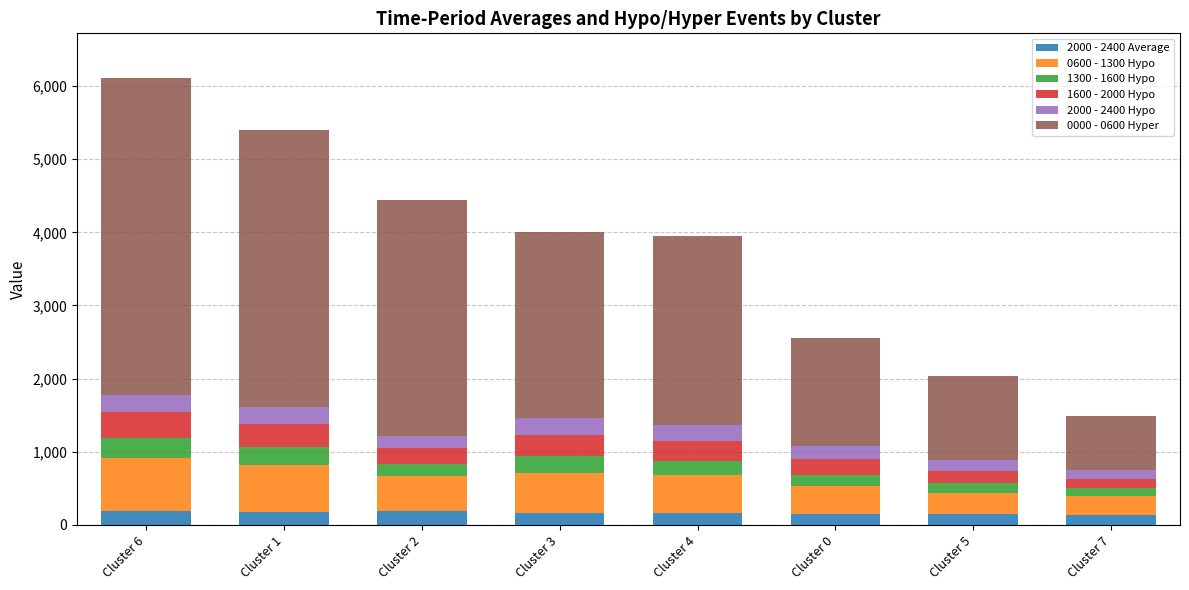

What is the total value across all series at Cluster 0?

2561.1